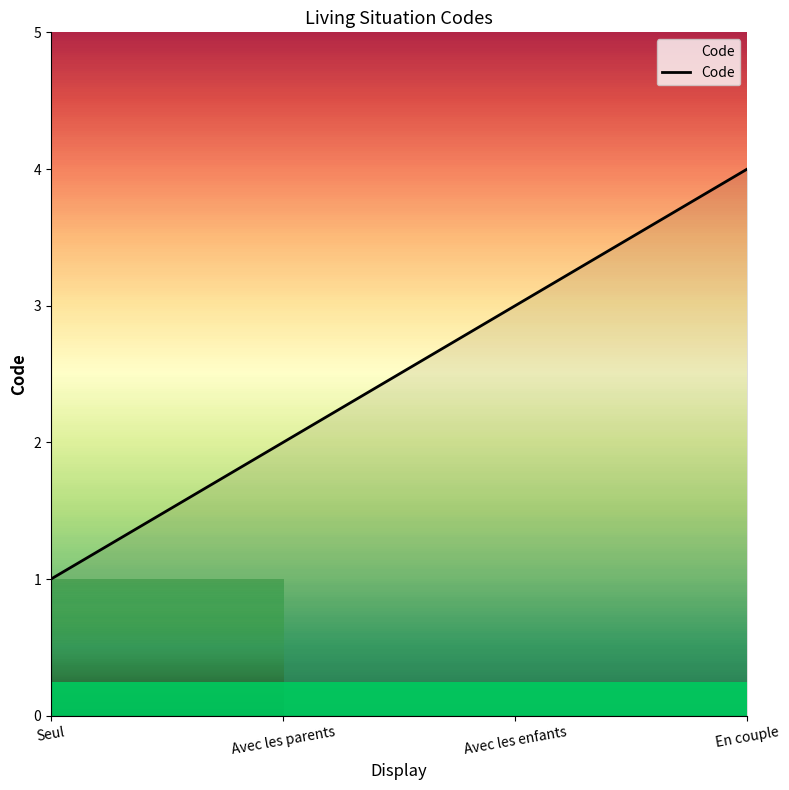

Count the number of data series in this chart.

1